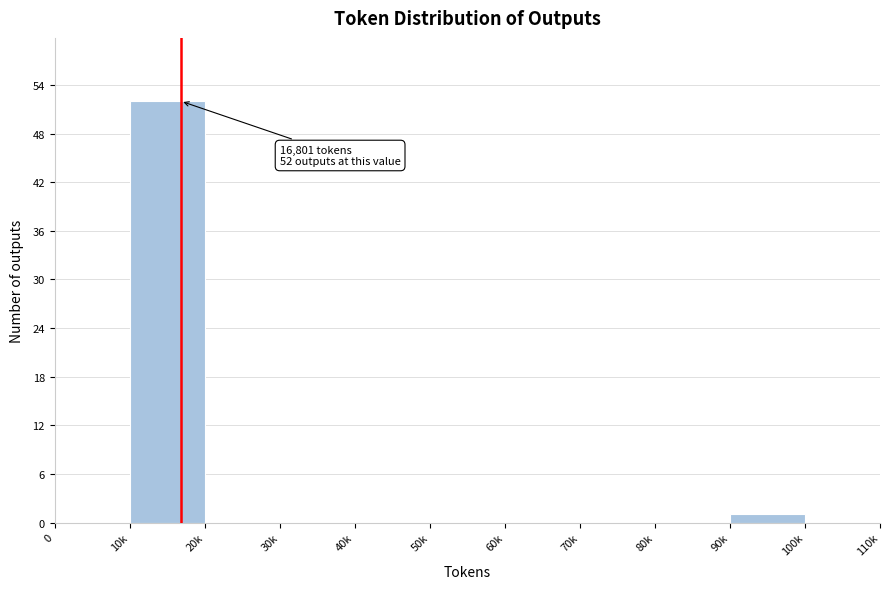

Reading right to left, extract all data points from this chart.

100k=0	90k=1	80k=0	70k=0	60k=0	50k=0	40k=0	30k=0	20k=0	10k=52	0=0